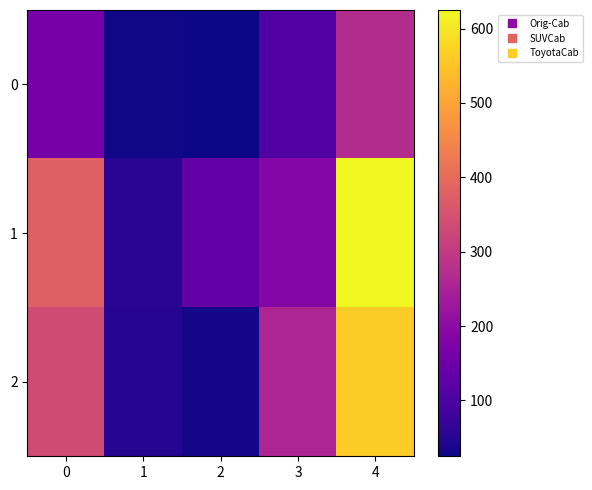

What is the spread (max minus min) of values at 1?

25.6